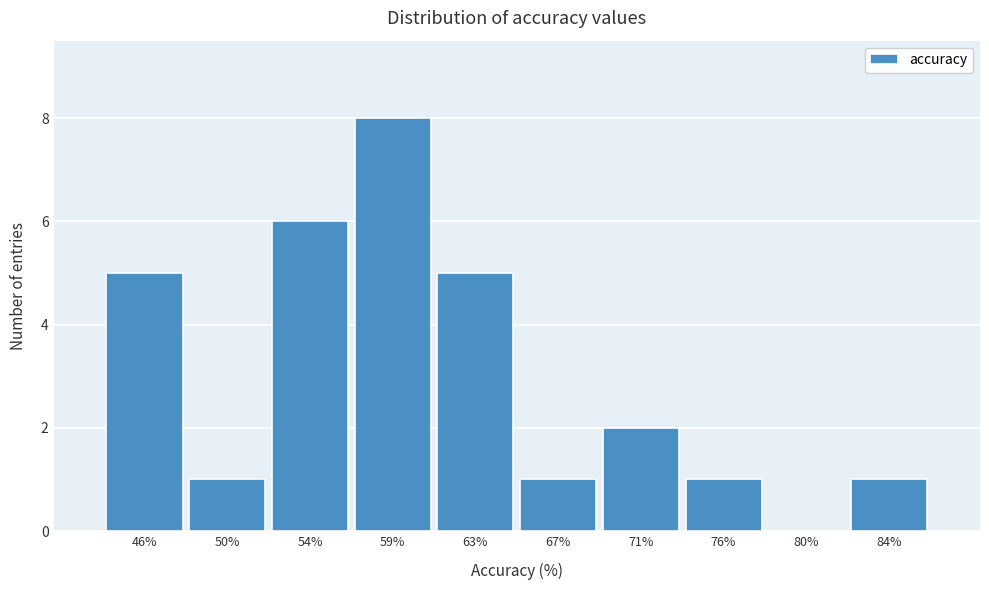

Reading left to right, list all the values displayed in this chart.

46%=5	50%=1	54%=6	59%=8	63%=5	67%=1	71%=2	76%=1	80%=0	84%=1